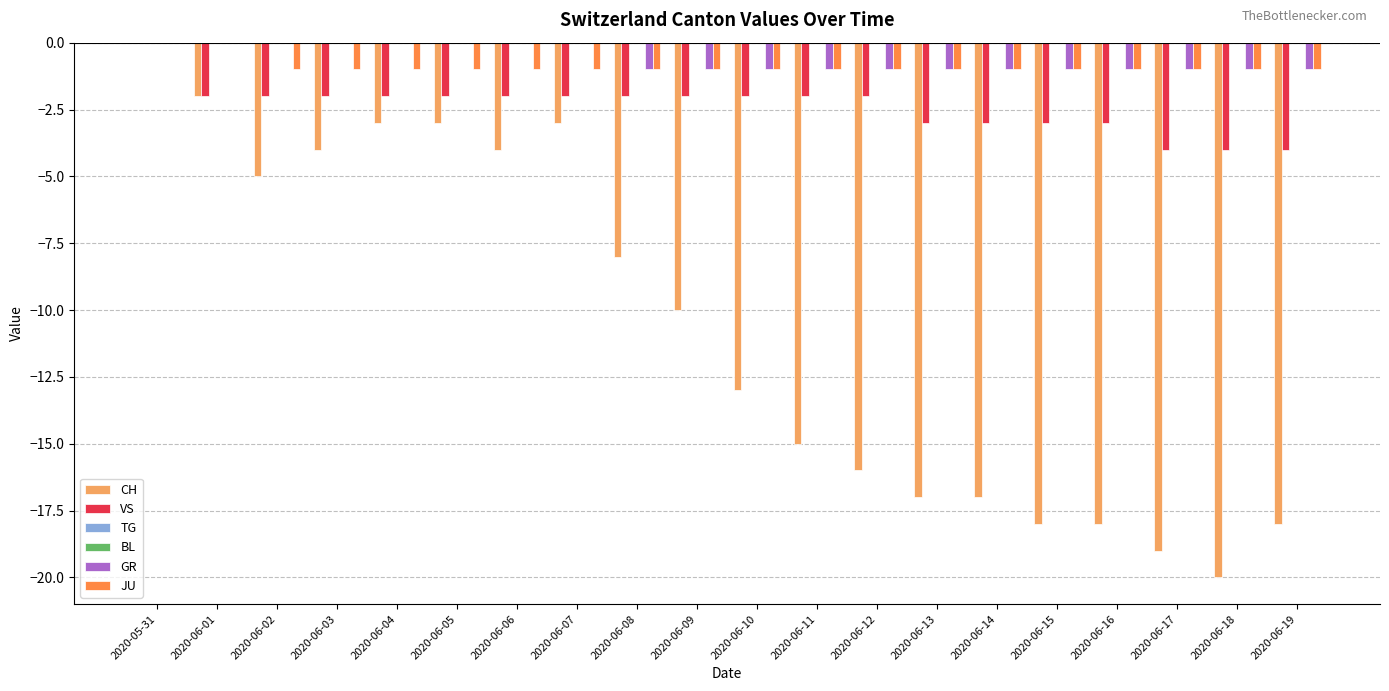

Which series changed the most between 2020-05-31 and 2020-06-03?

CH